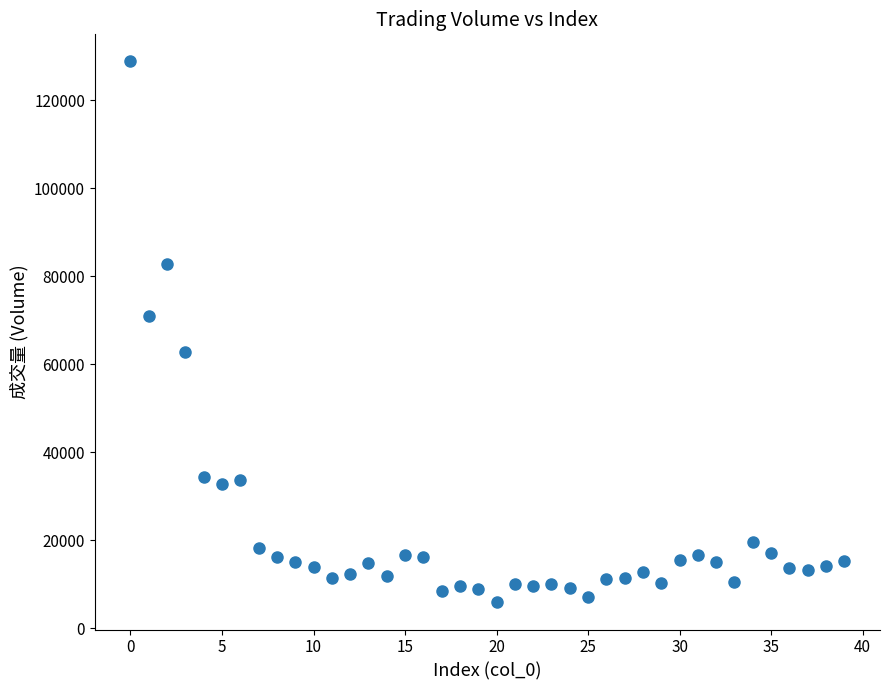

What is the range of Y values (max minus min)?

123004